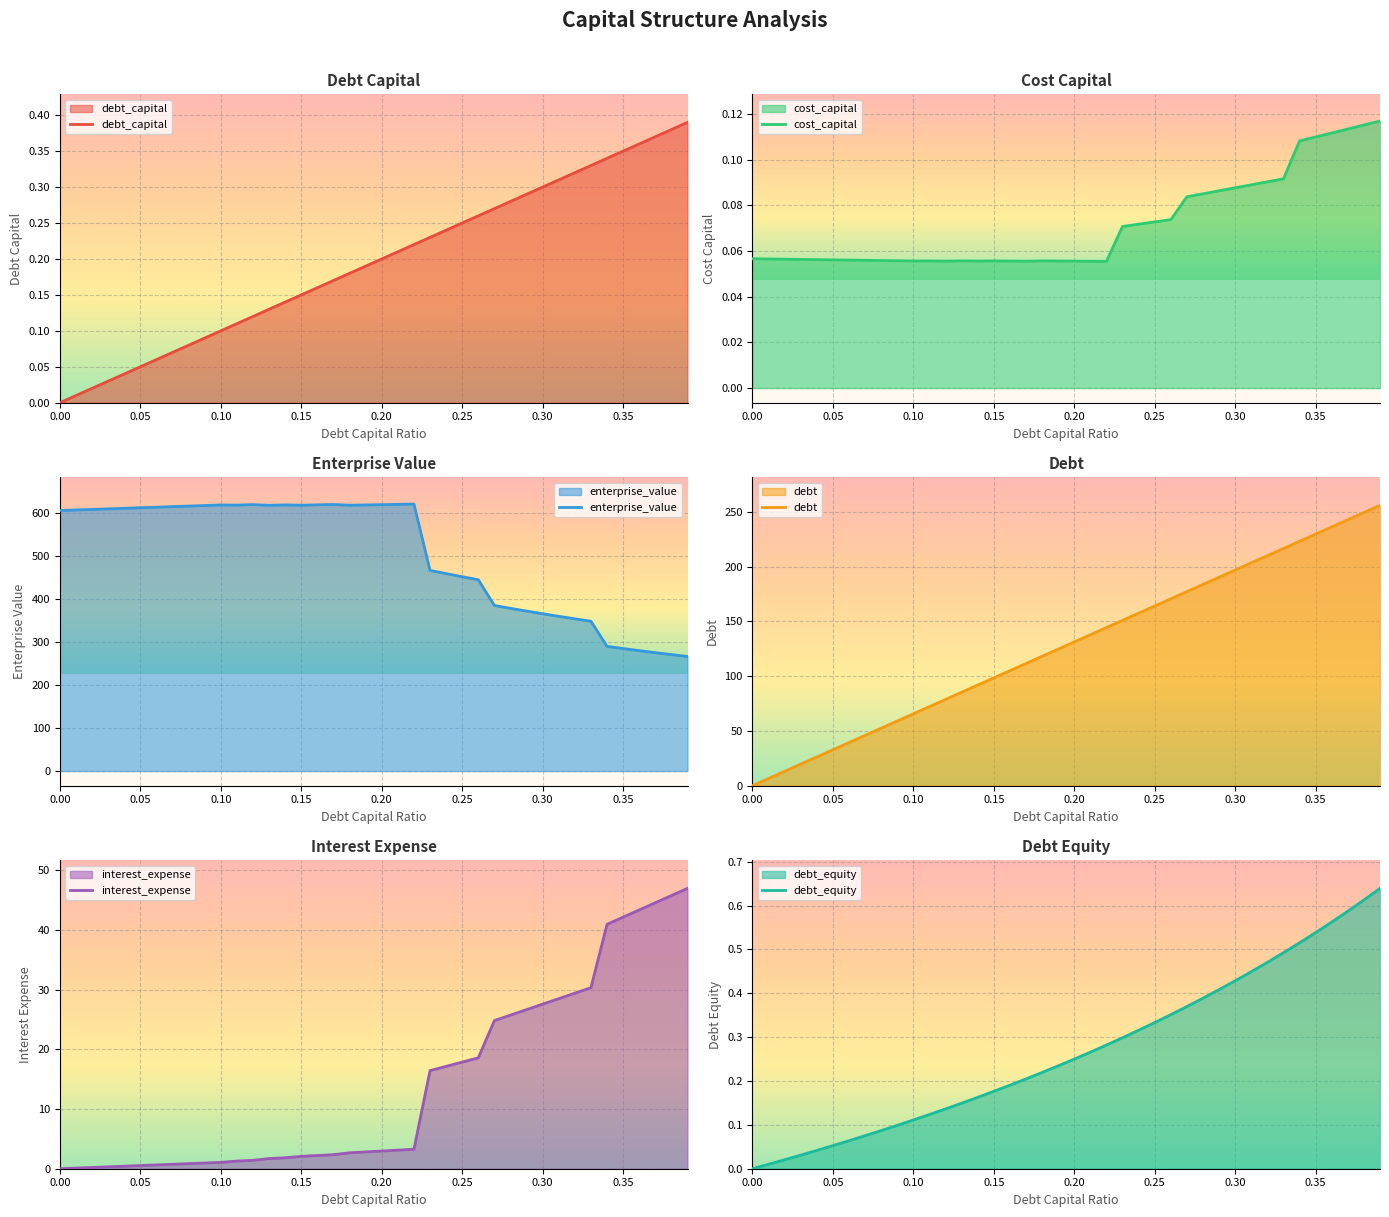

The value of debt_capital at 0.20 is 0.2. True or false?

True